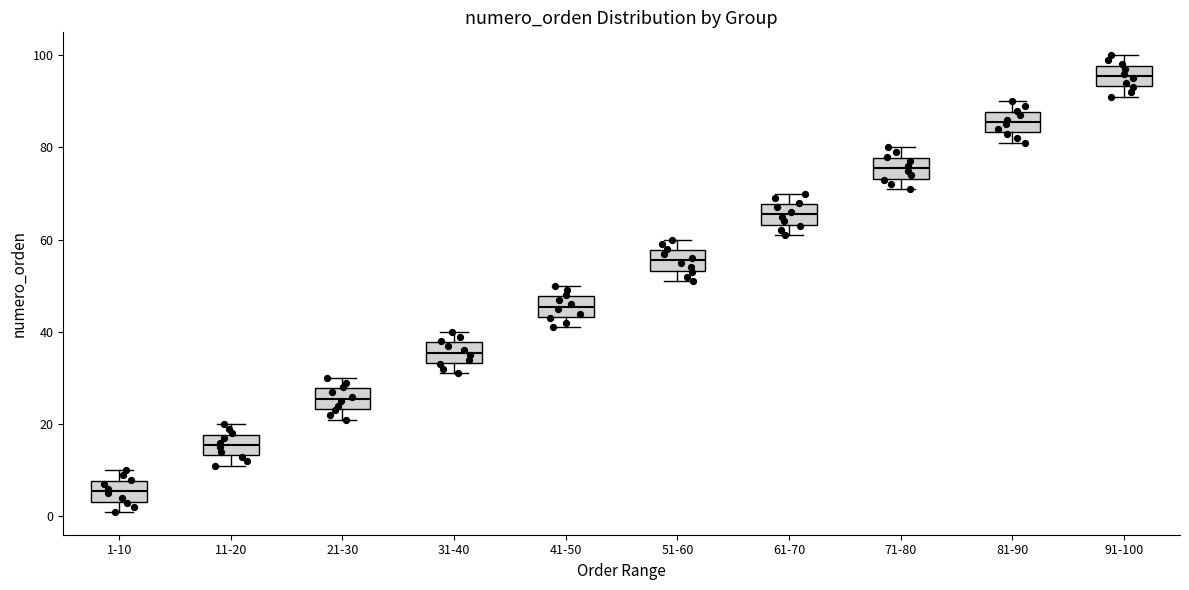

Reading left to right, read every box against the y-axis: the position of its median line, the range the box covers, and the ends of its whiskers. The values are not printed on the chart, so give them approximately, as read against the axis.

1-10: median 6, box 4 to 8, whiskers 2 to 10
11-20: median 16, box 14 to 18, whiskers 12 to 20
21-30: median 26, box 24 to 28, whiskers 22 to 30
31-40: median 36, box 34 to 38, whiskers 32 to 40
41-50: median 46, box 44 to 48, whiskers 42 to 50
51-60: median 56, box 54 to 58, whiskers 52 to 60
61-70: median 66, box 64 to 68, whiskers 62 to 70
71-80: median 76, box 74 to 78, whiskers 72 to 80
81-90: median 86, box 84 to 88, whiskers 82 to 90
91-100: median 96, box 94 to 98, whiskers 92 to 100